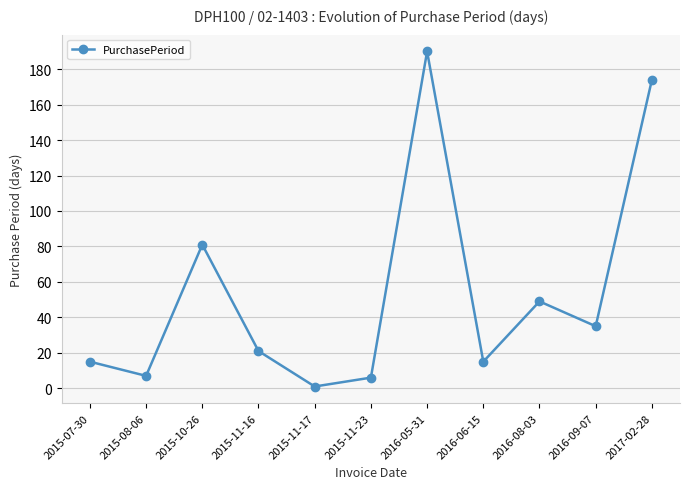

Does the chart display data point markers on the line(s)?

Yes